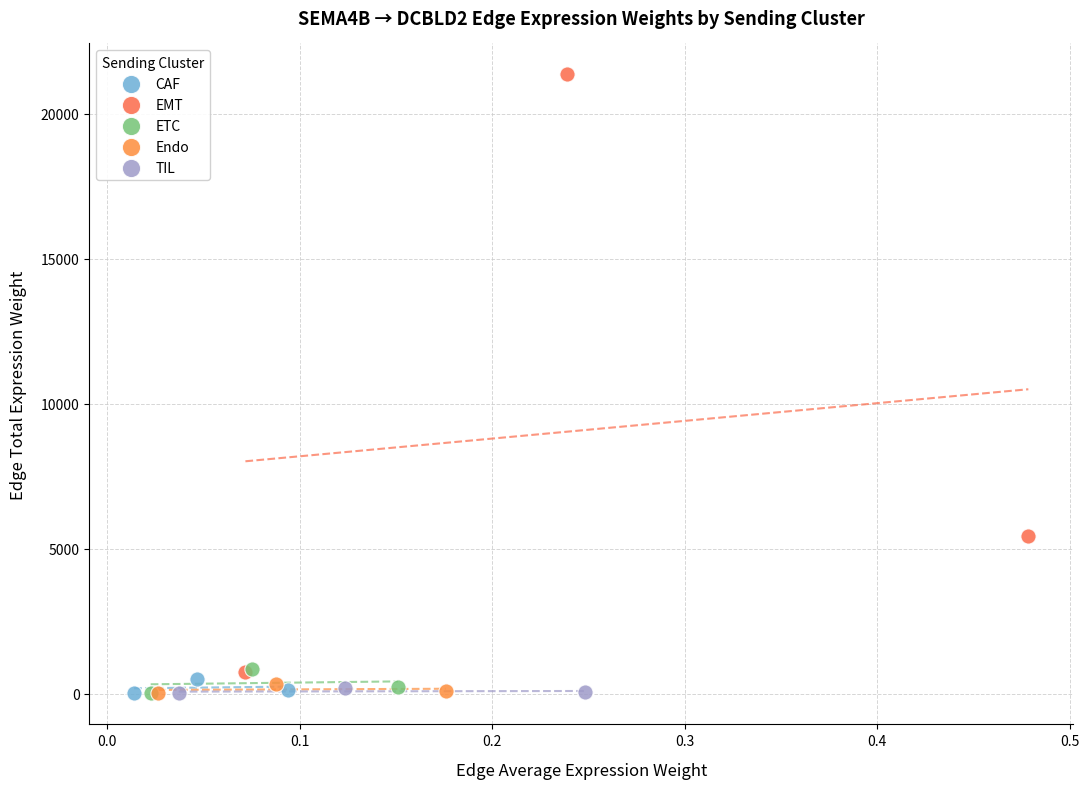

Which series reaches the maximum Y coordinate?

EMT